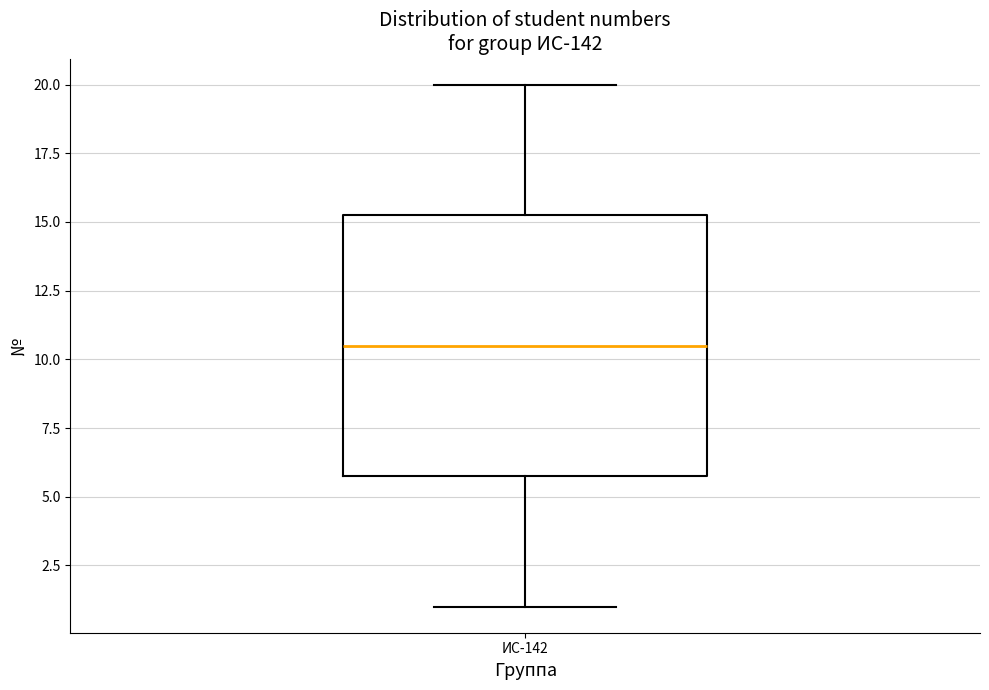

Read this box plot against the y-axis: the position of the median line, the range covered by the box, and the ends of both whiskers. The values are not printed on the chart, so give them approximately, as read against the axis.

median 10.5, box 6.0 to 15.5, whiskers 1.0 to 20.0